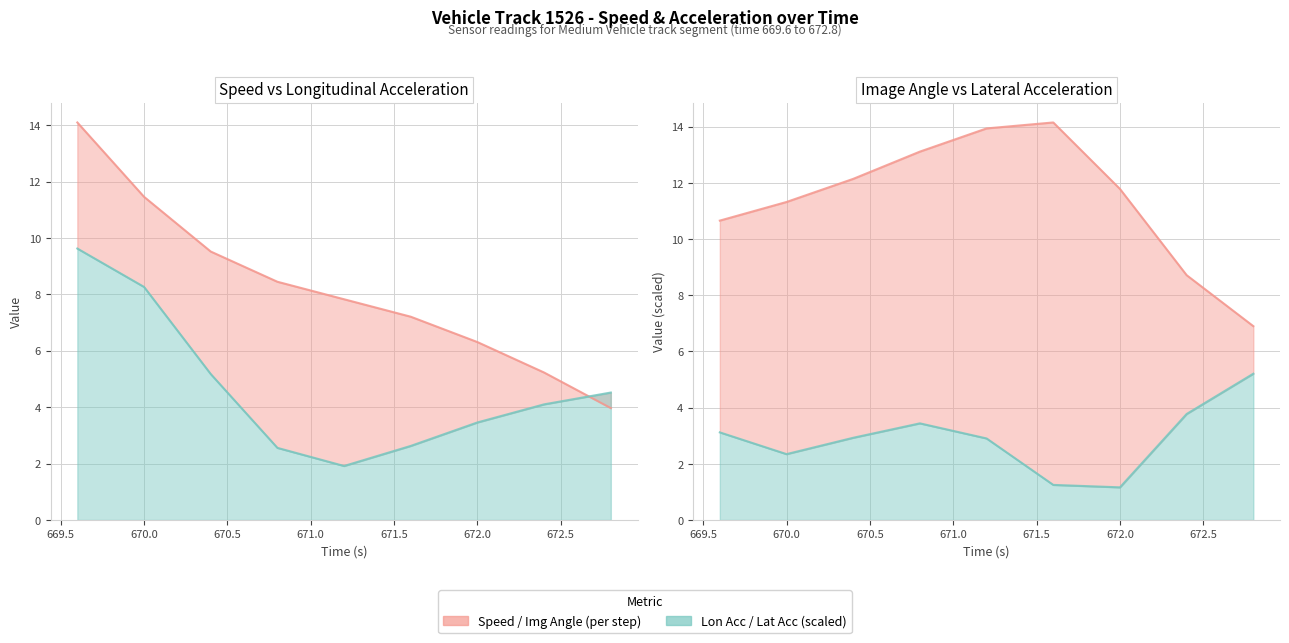

At which category does lon_acc reach its first local valley?

671.2